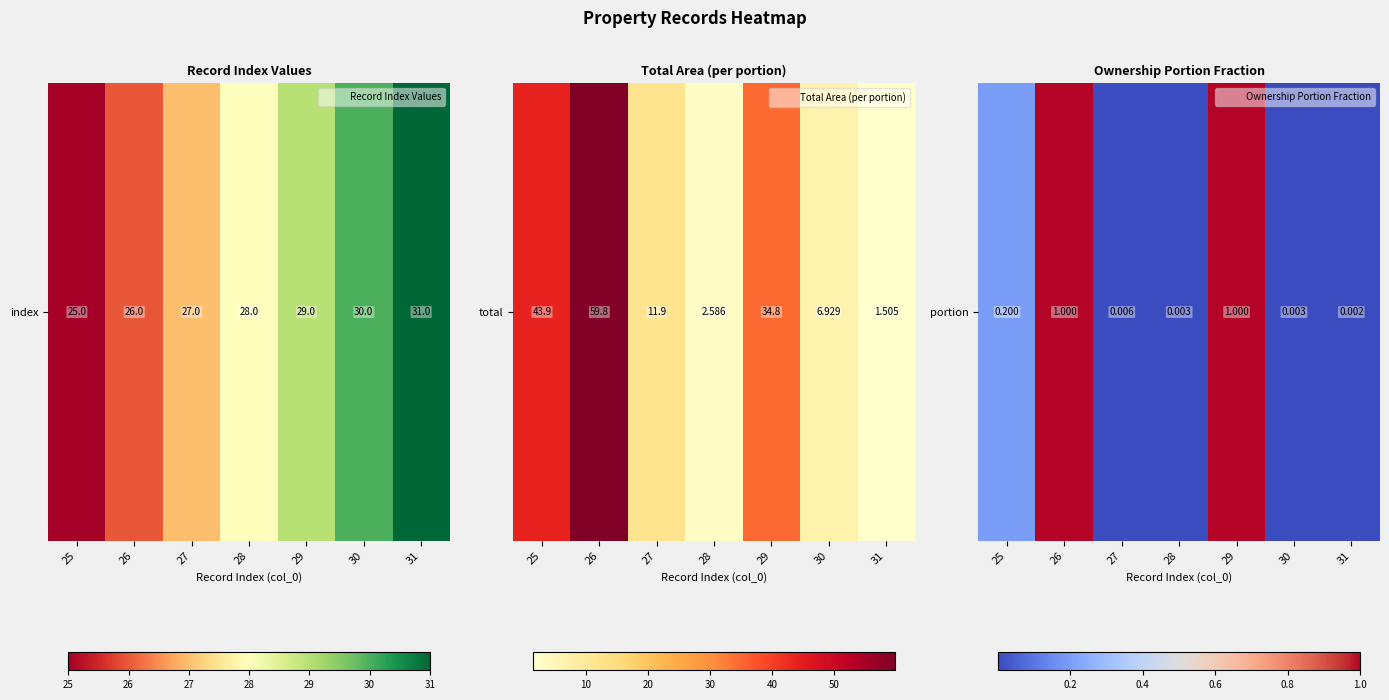

Which label corresponds to the largest value in the chart?

26